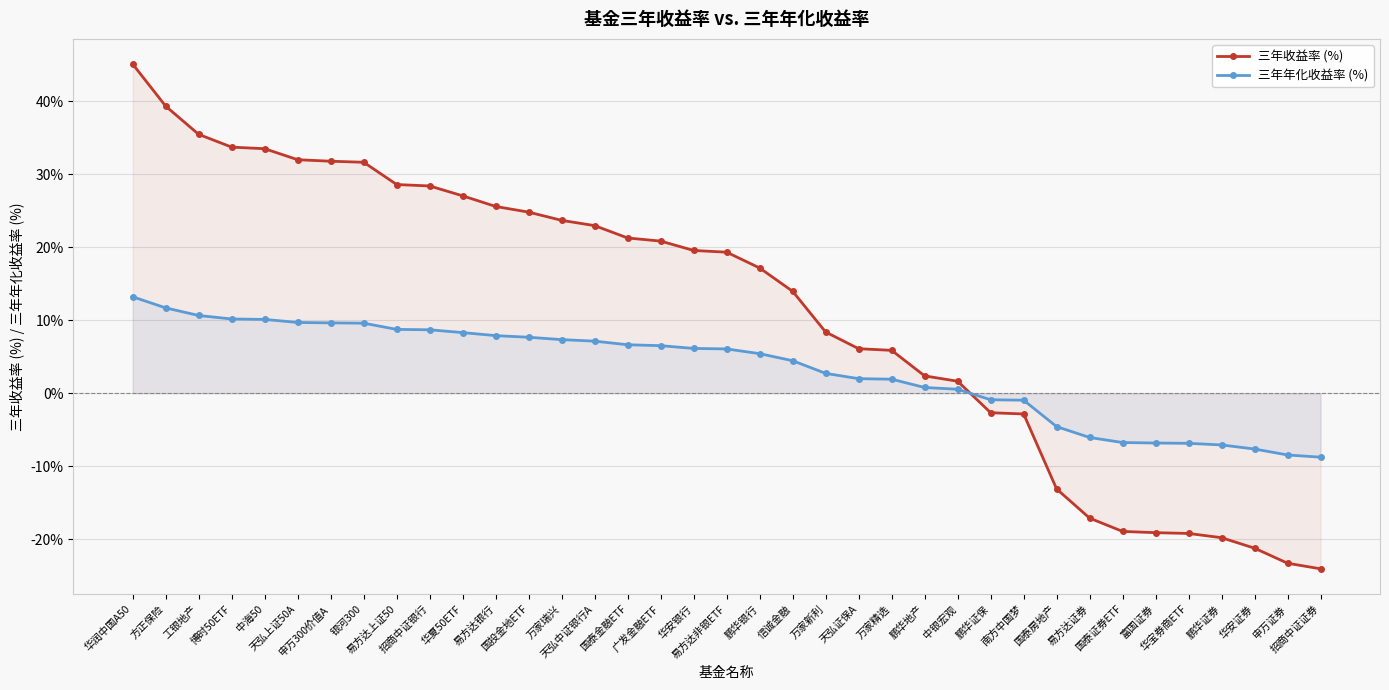

Does the chart display data point markers on the line(s)?

Yes